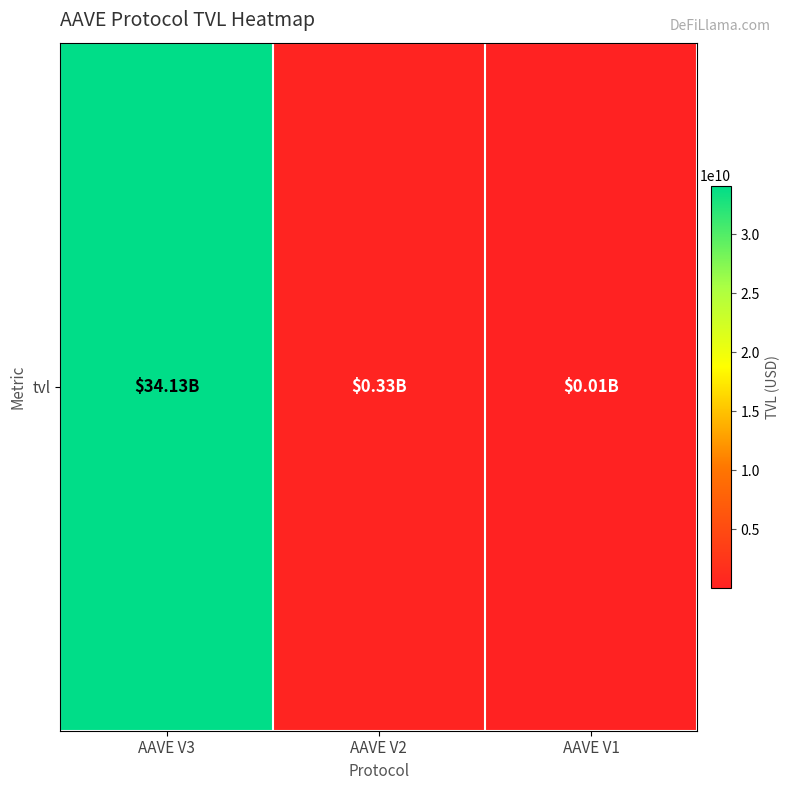

Rank the categories by value from highest to lowest.

AAVE V3, AAVE V2, AAVE V1